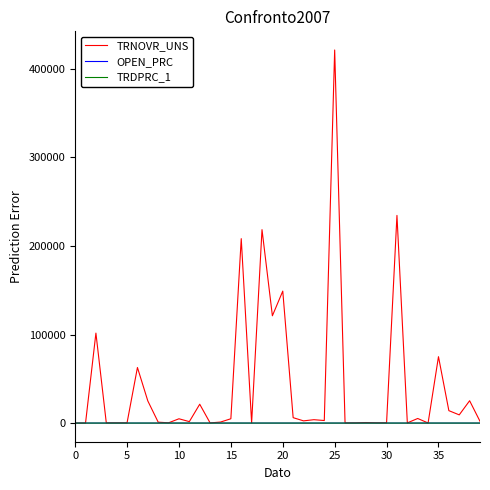

What is the maximum value shown in the chart?

421418.8